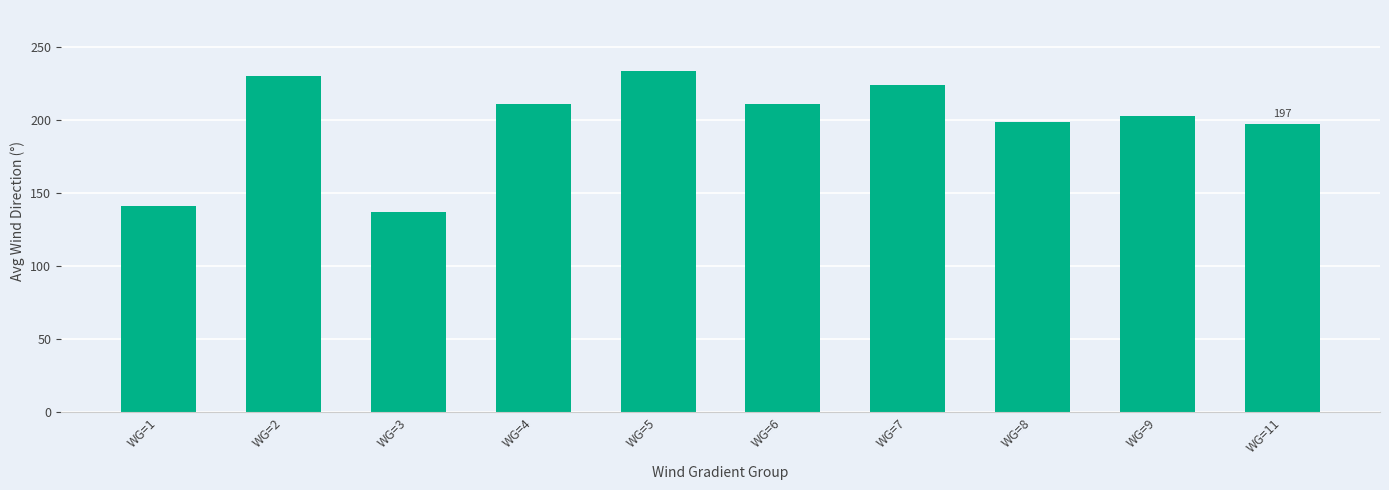

Count the number of values greater than 211.

5